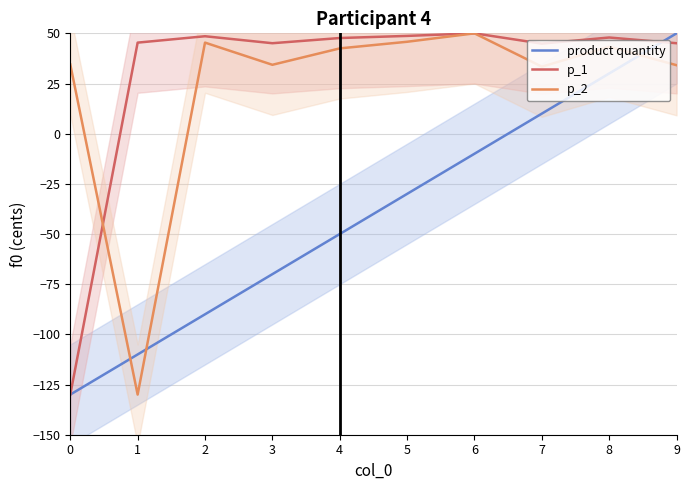

How many lines are shown in the chart?

3